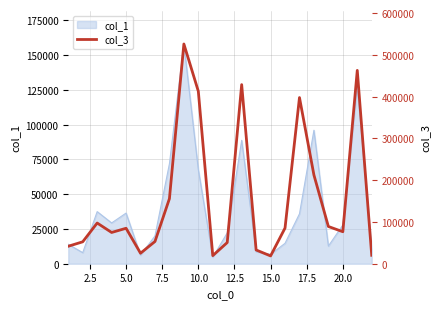

What is the value of the 4th point from the left?

74818.2